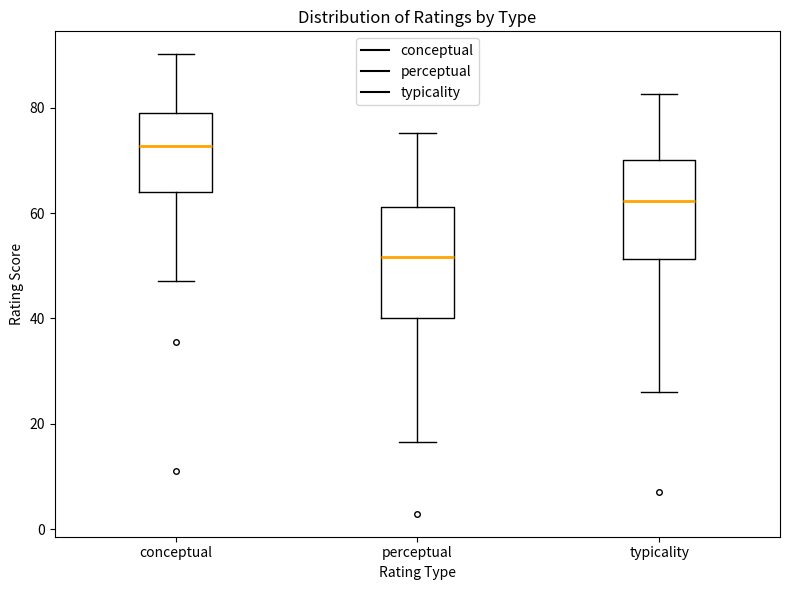

Comparing the boxes themselves (not the whiskers), which one is the tallest?

perceptual